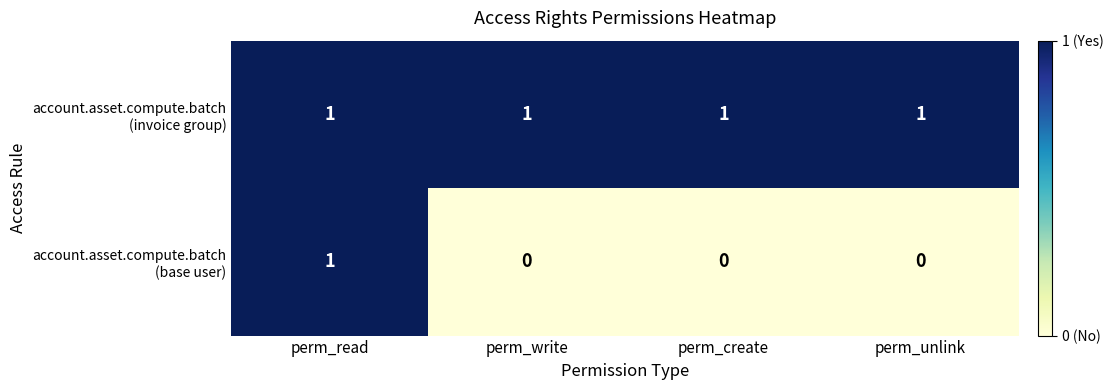

At which category is the sum across all series the highest?

perm_read